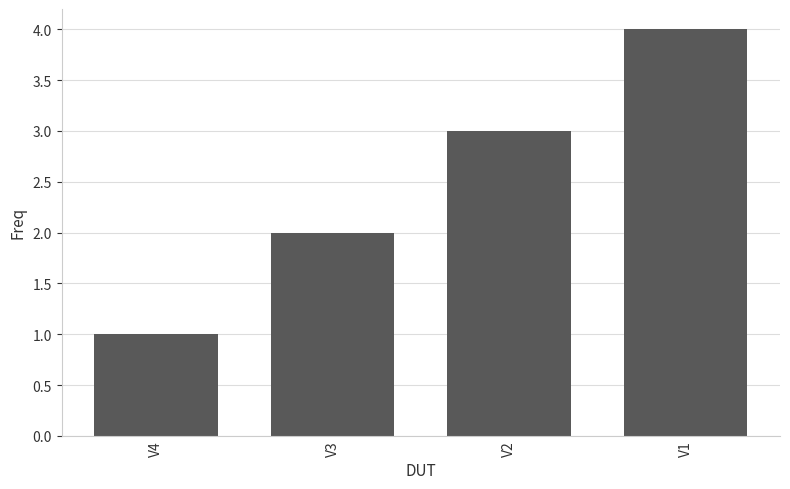

What is the minimum value shown in the chart?

1